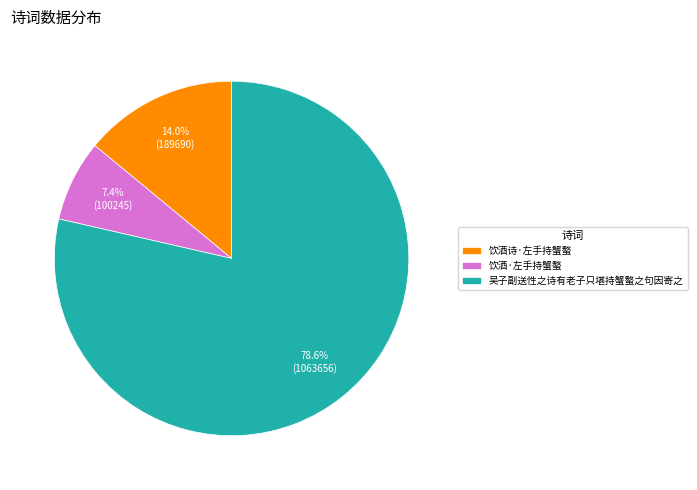

What is the majority slice?

吴子副送性之诗有老子只堪持蟹螯之句因寄之